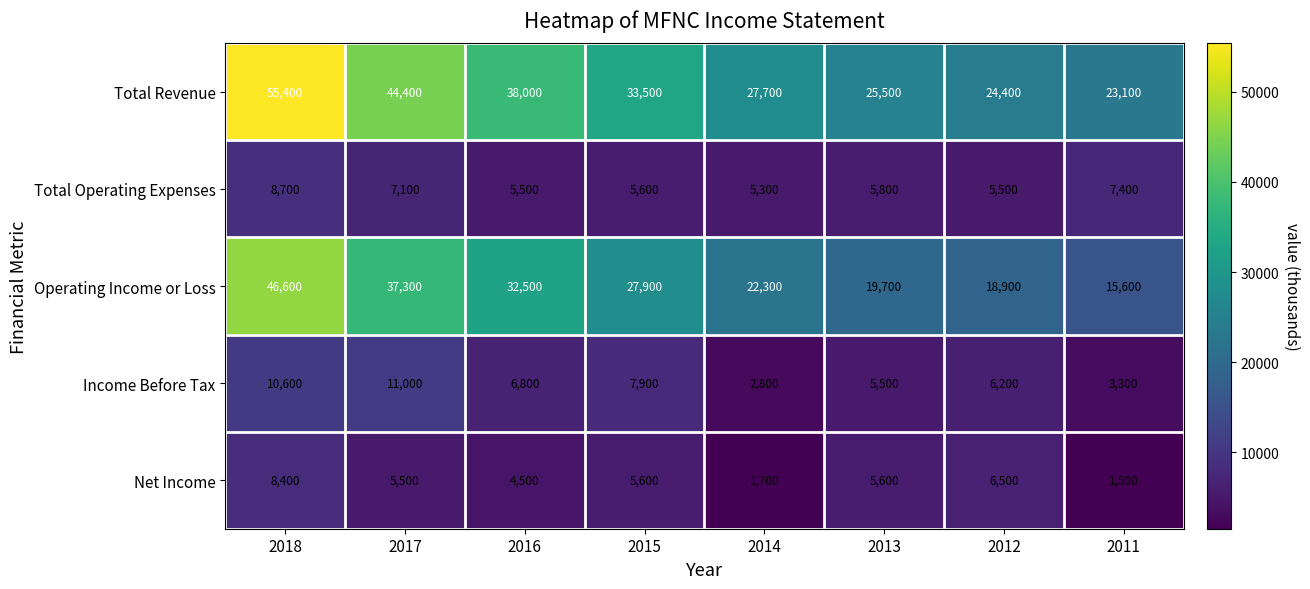

How many data points does each series have?

8